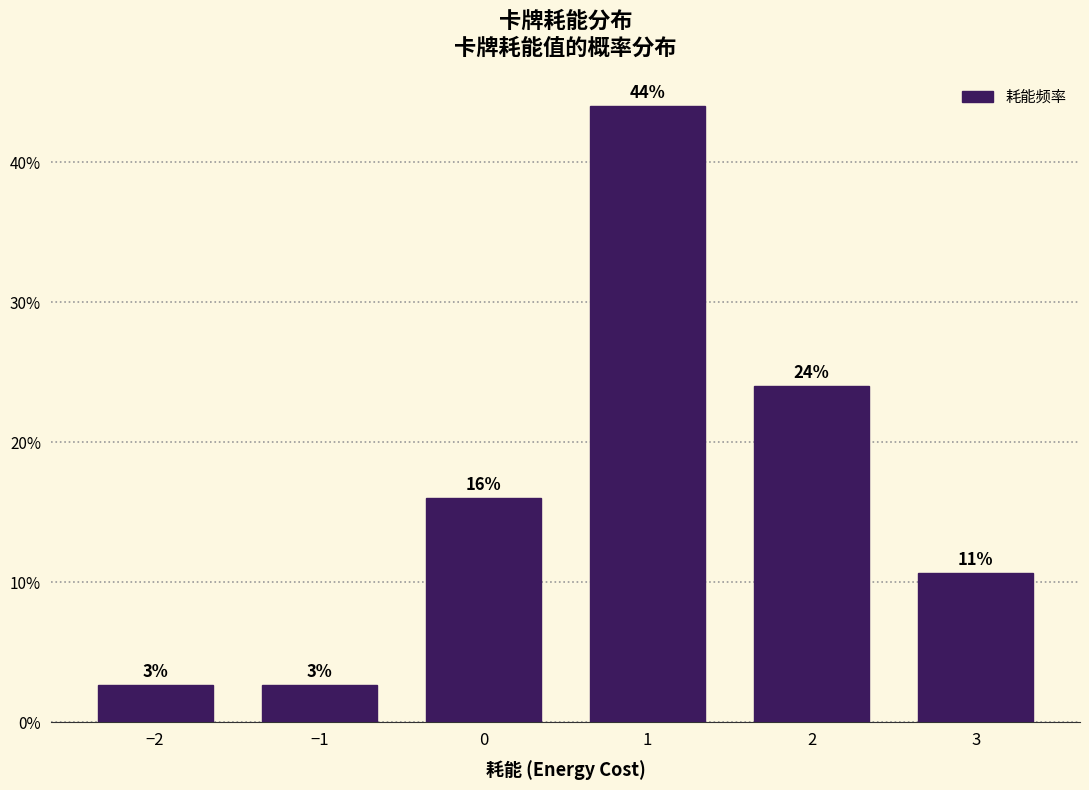

Does the chart contain any negative values?

No